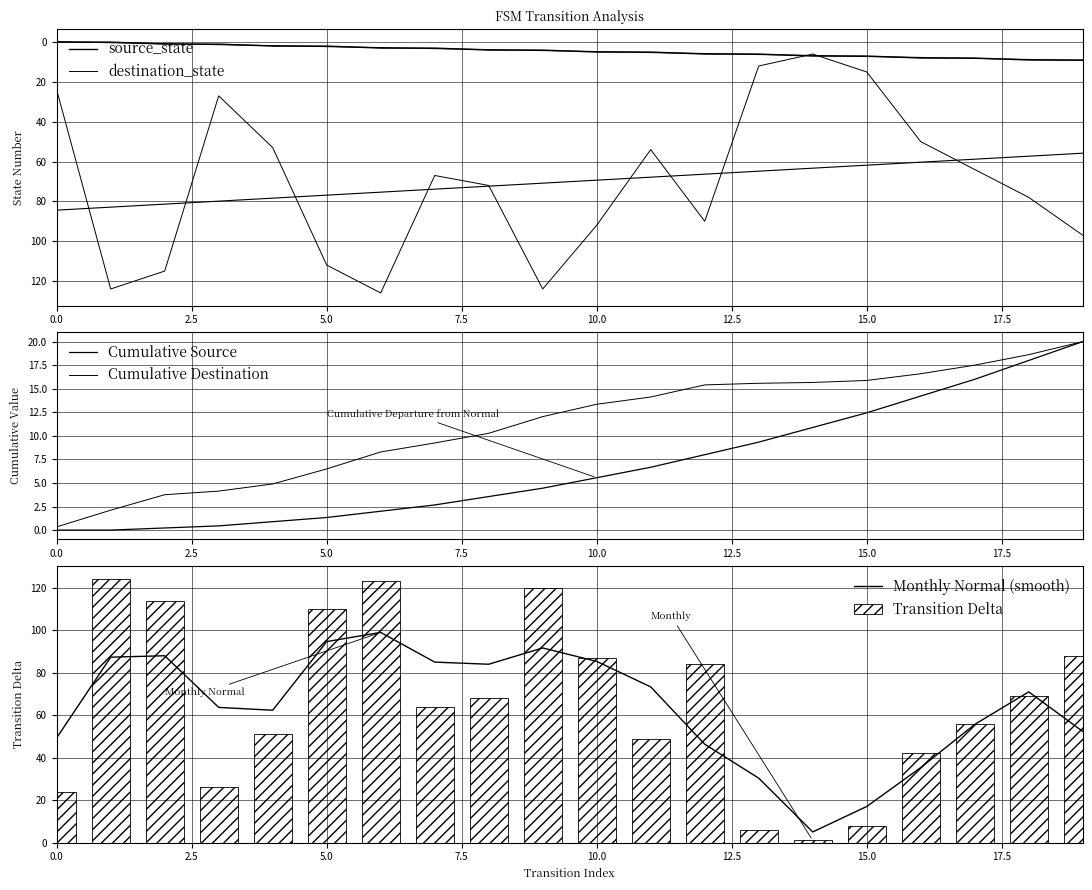

Between 16 and 19, which series saw the biggest shift?

destination_state